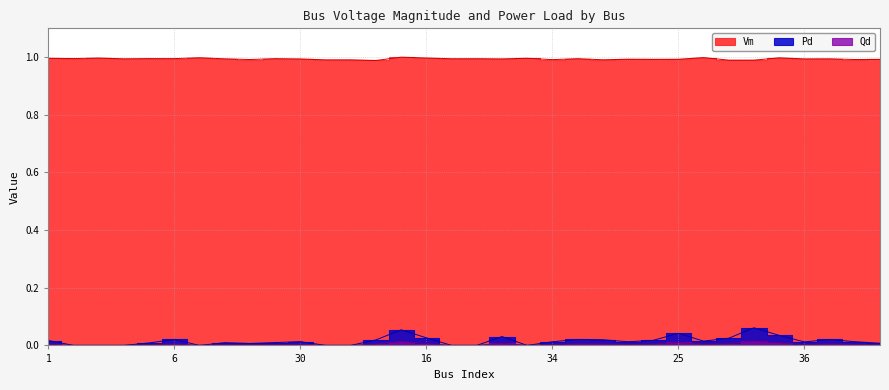

True or false: Vm has more than 2 interior local peaks.

True